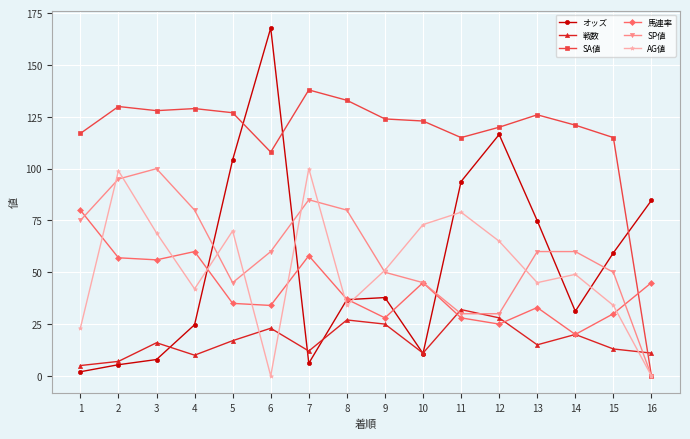

At how many categories does at least one series exceed 105?

15